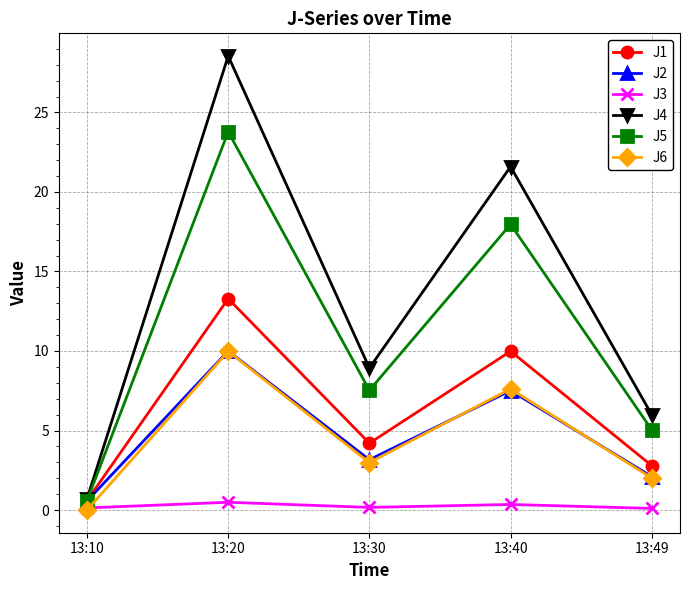

Does the chart display data point markers on the line(s)?

Yes